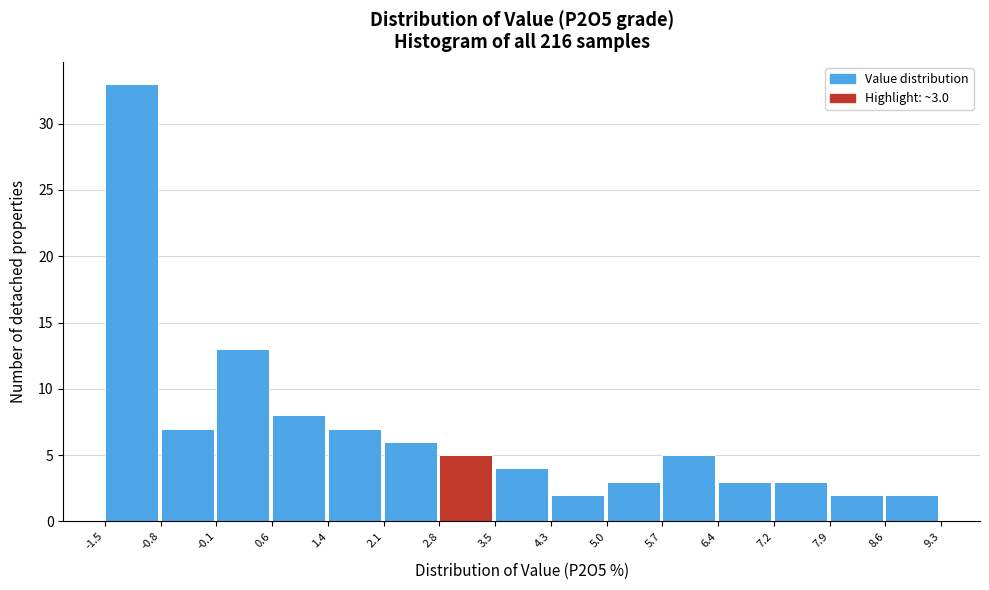

Which range on the x-axis has the tallest bar?

-1.5 to -0.8